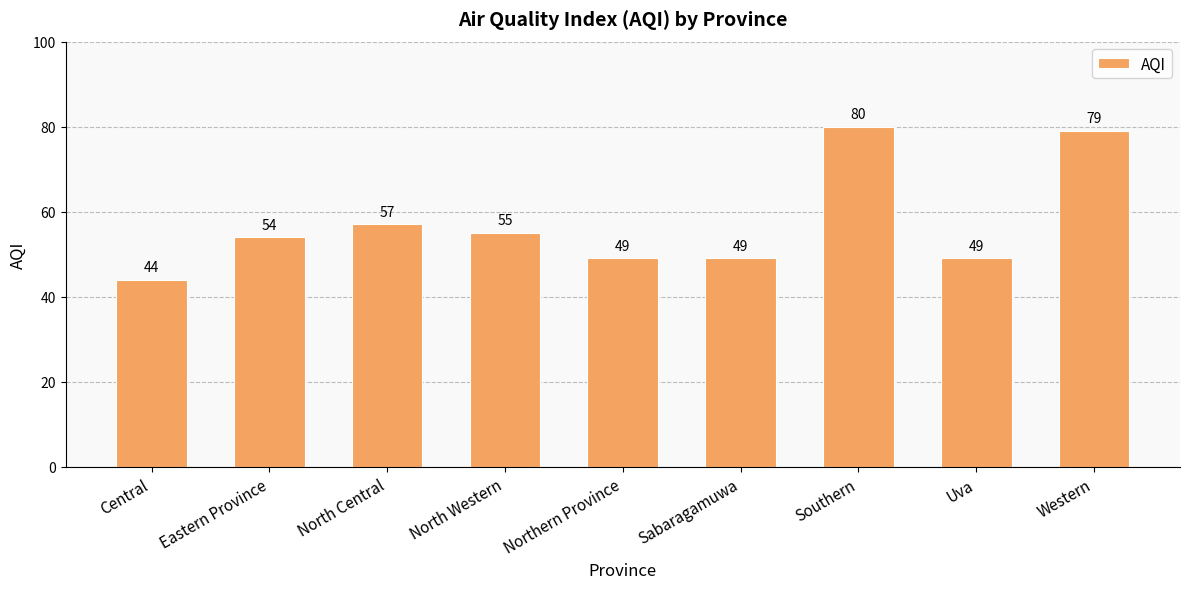

The chart shows a value of 81 at North Central. True or false?

False